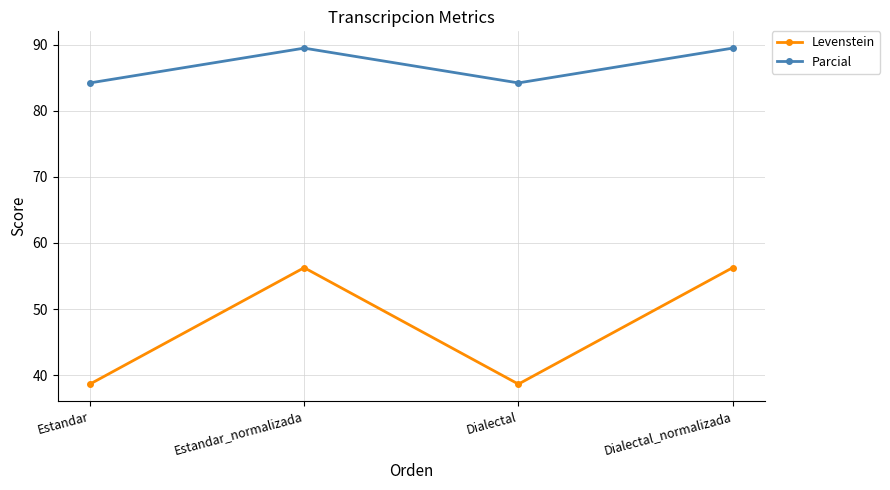

True or false: Parcial has a value of 114.2 at Dialectal.

False